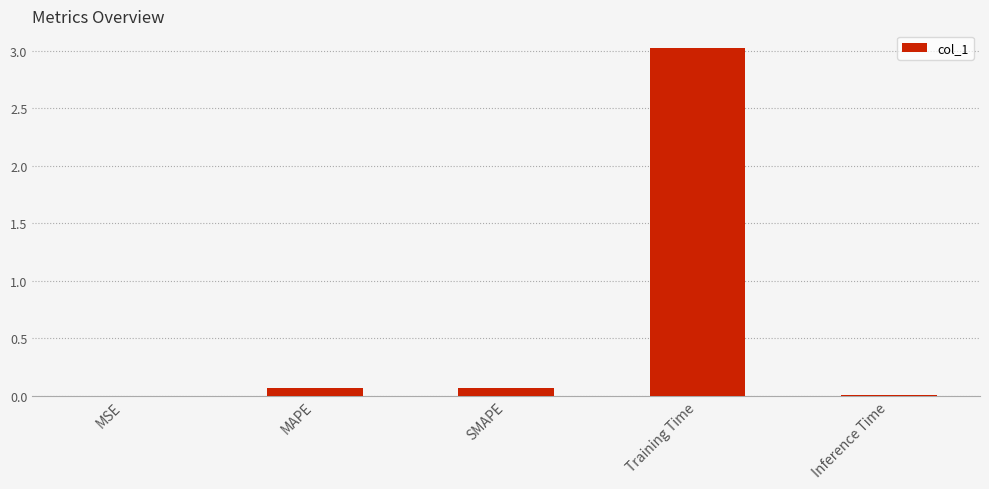

The chart shows a value of 0.0 at MSE. True or false?

True